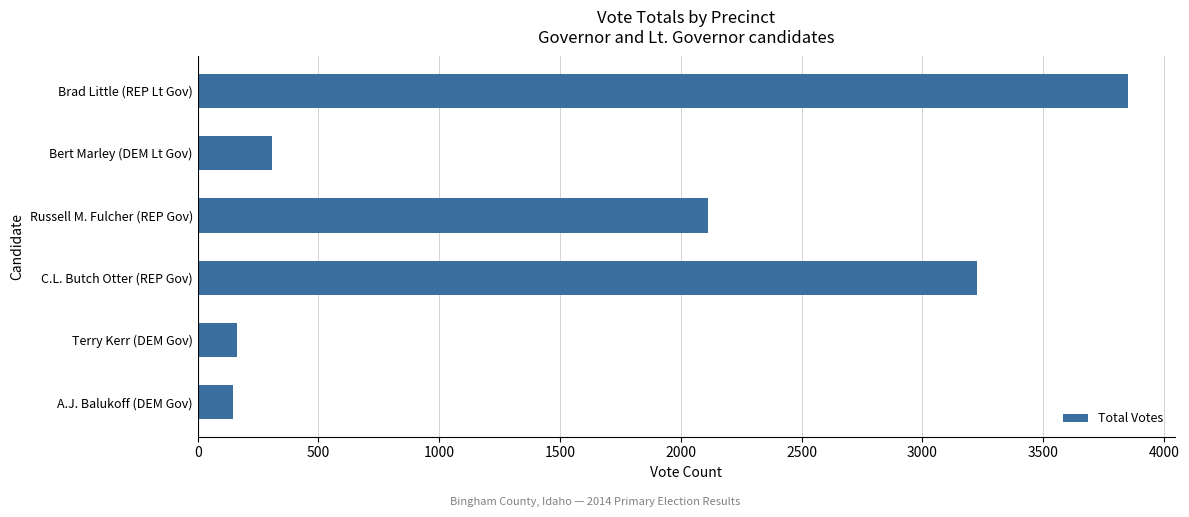

What is the maximum value shown in the chart?

3852